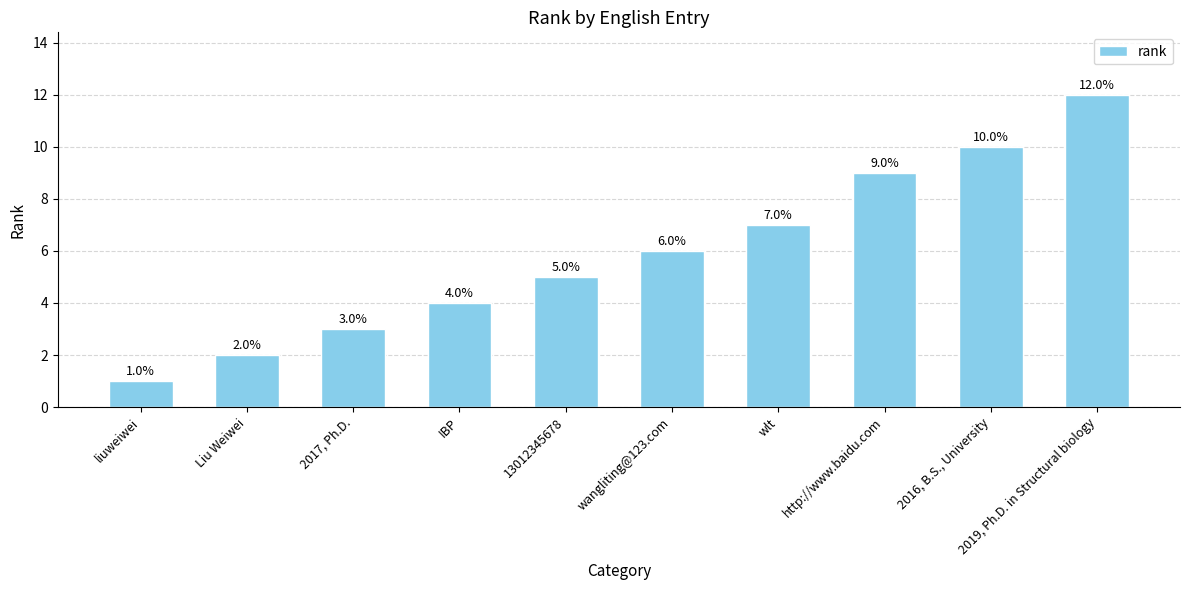

What is the ratio of the value at wlt to the value at liuweiwei?

7.0